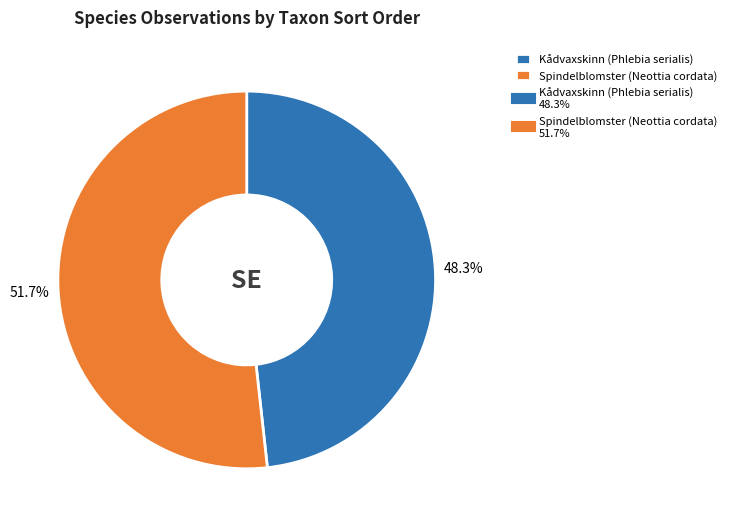

Does any single category account for the majority?

Yes